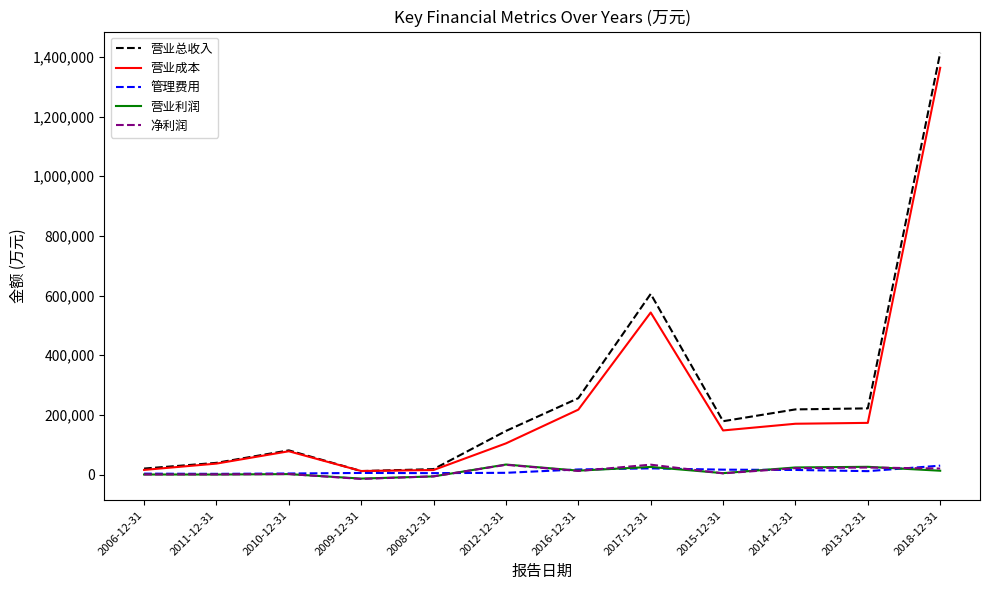

What are all the series names shown in the legend?

营业总收入, 营业成本, 管理费用, 营业利润, 净利润